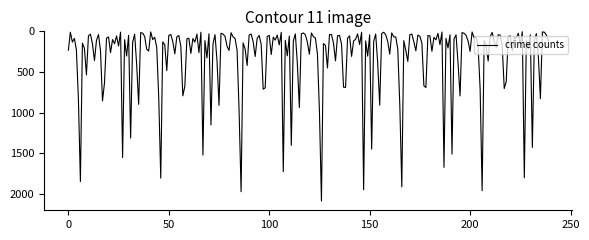

What is the greatest value displayed?

2086